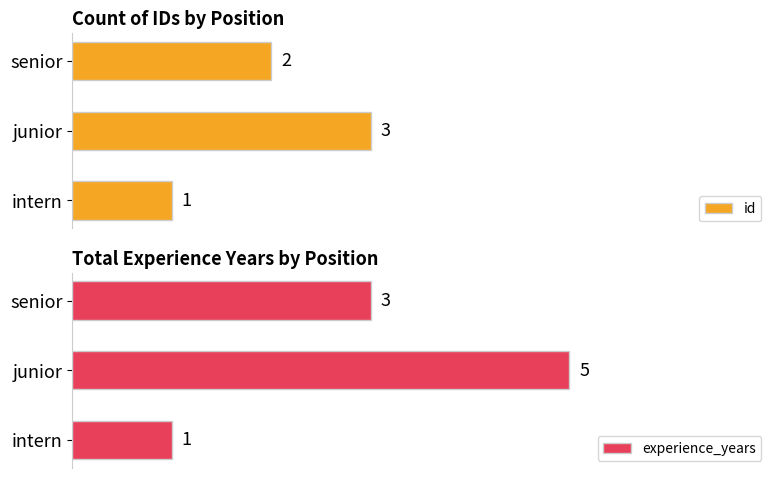

List the labels in order of id value, largest first.

junior, senior, intern